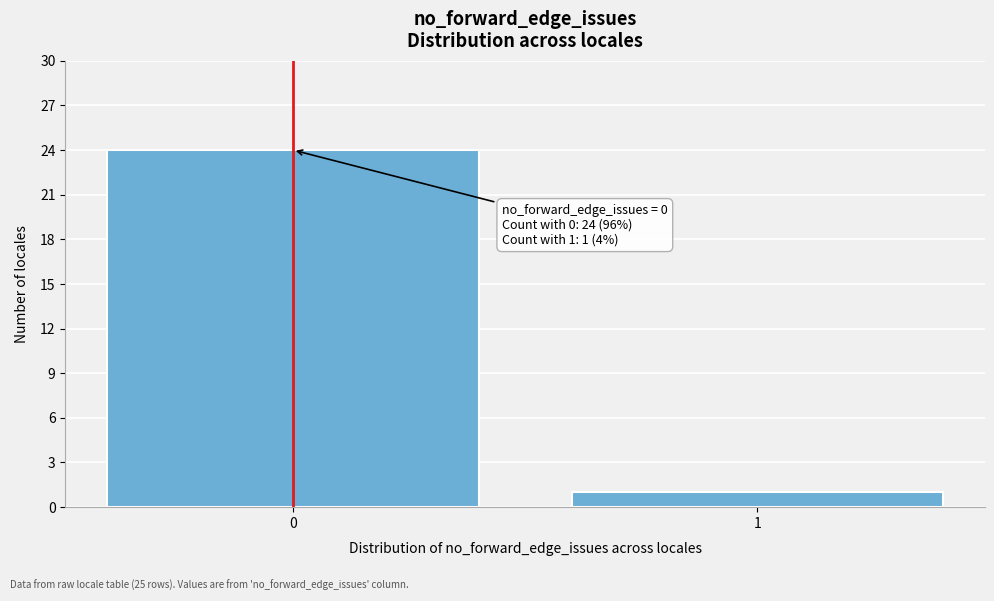

Reading left to right, transcribe all the data shown in this chart.

24	1